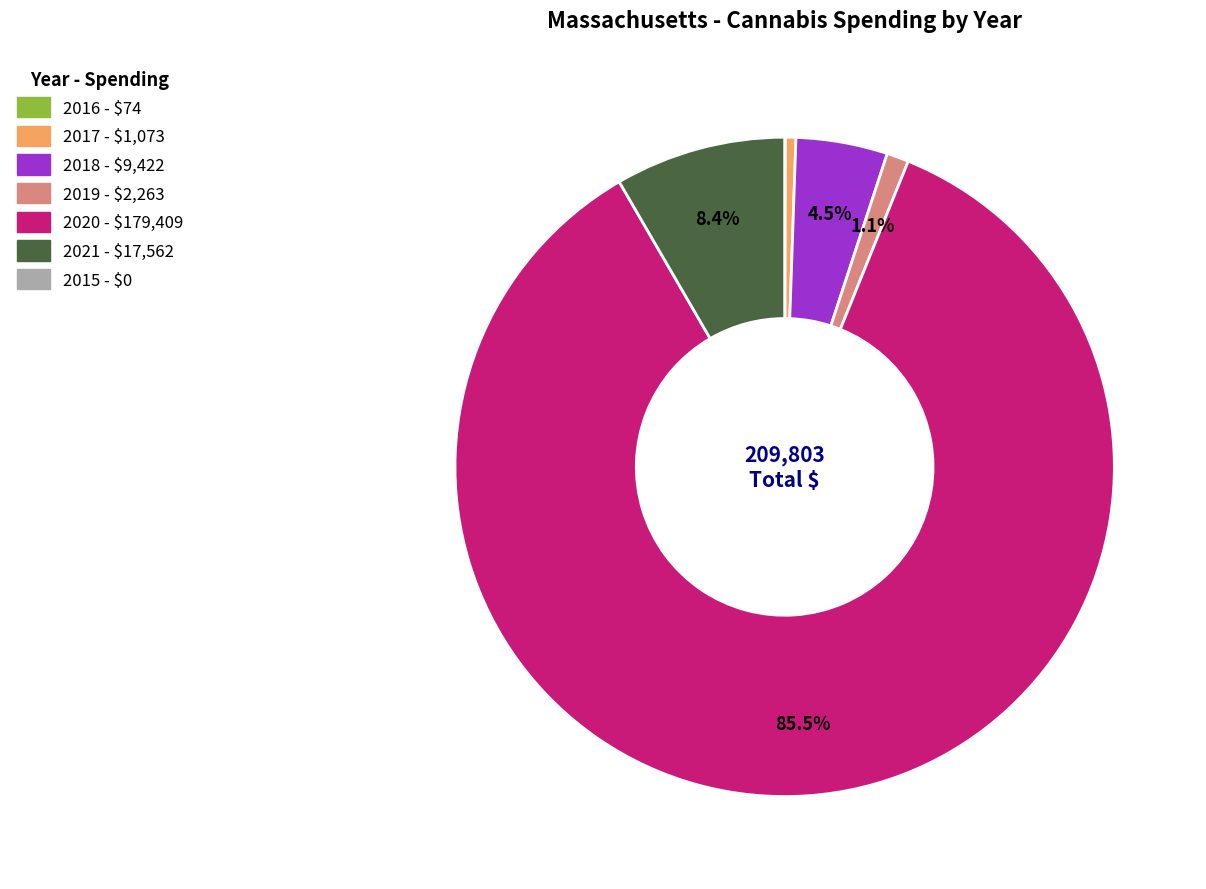

Does any single category account for the majority?

Yes